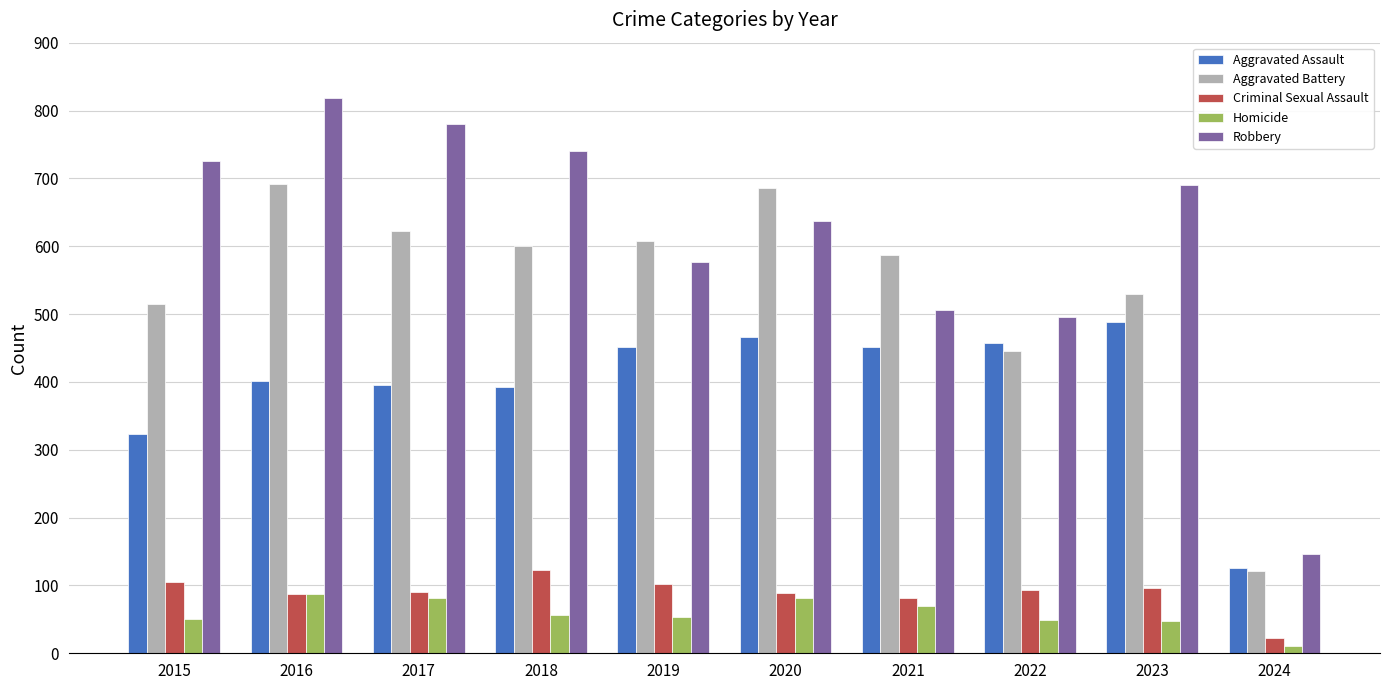

True or false: Robbery has a value of 495 at 2022.

True